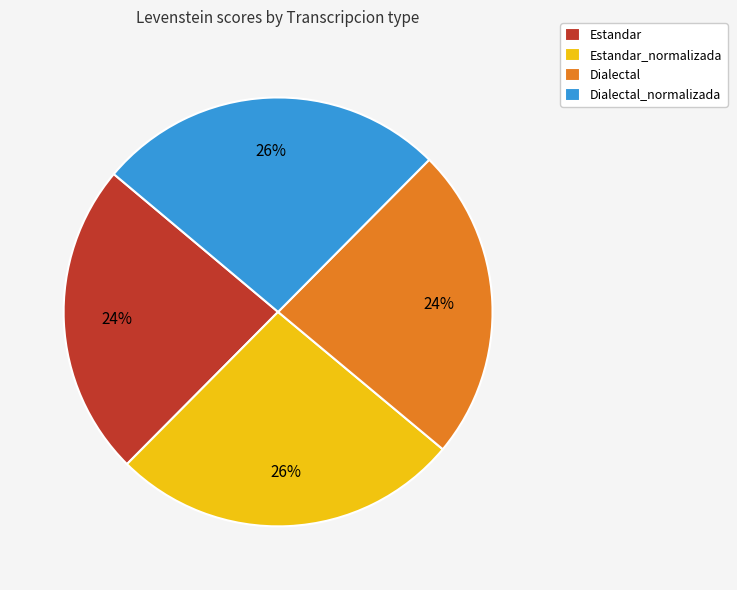

What percentage is the Dialectal slice, to the nearest percent?

24%